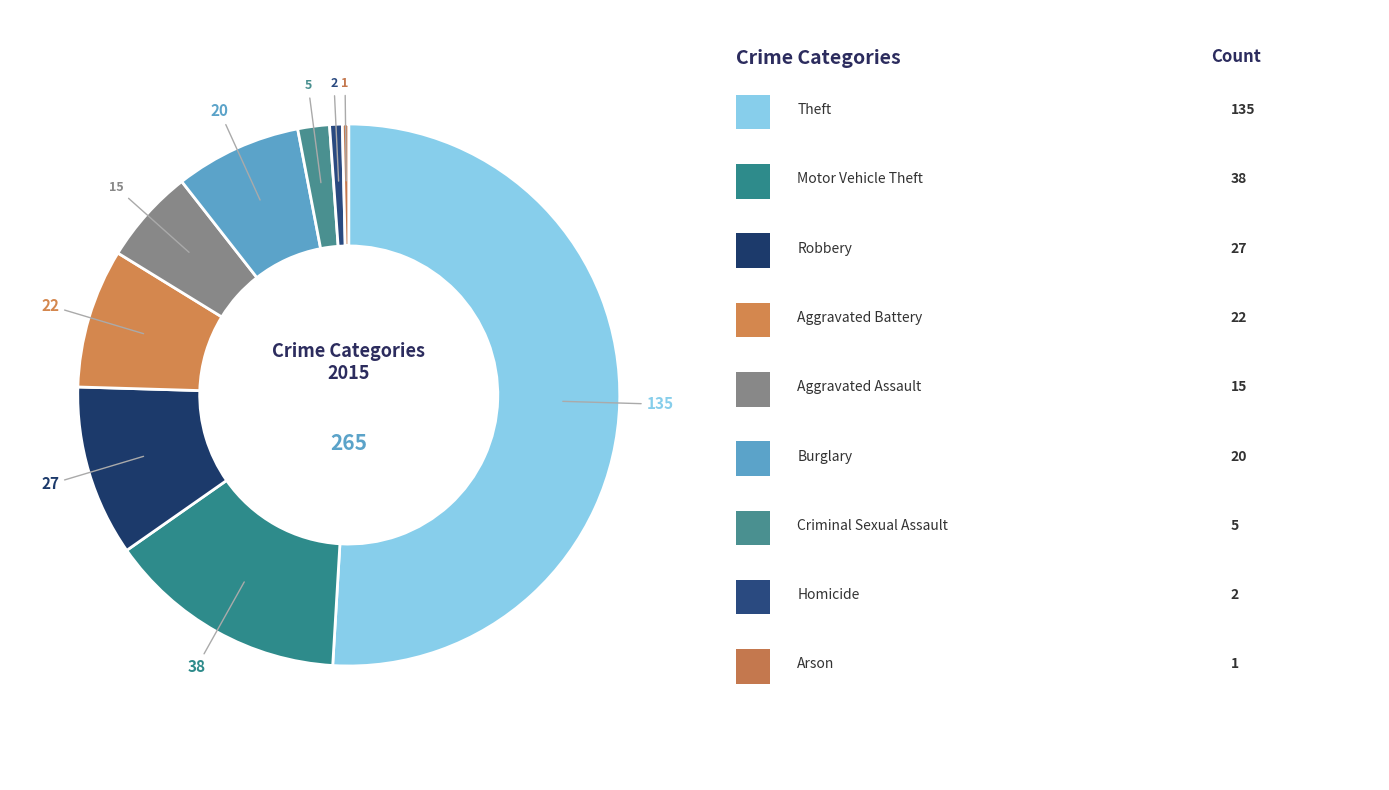

How many segments does this pie chart have?

9